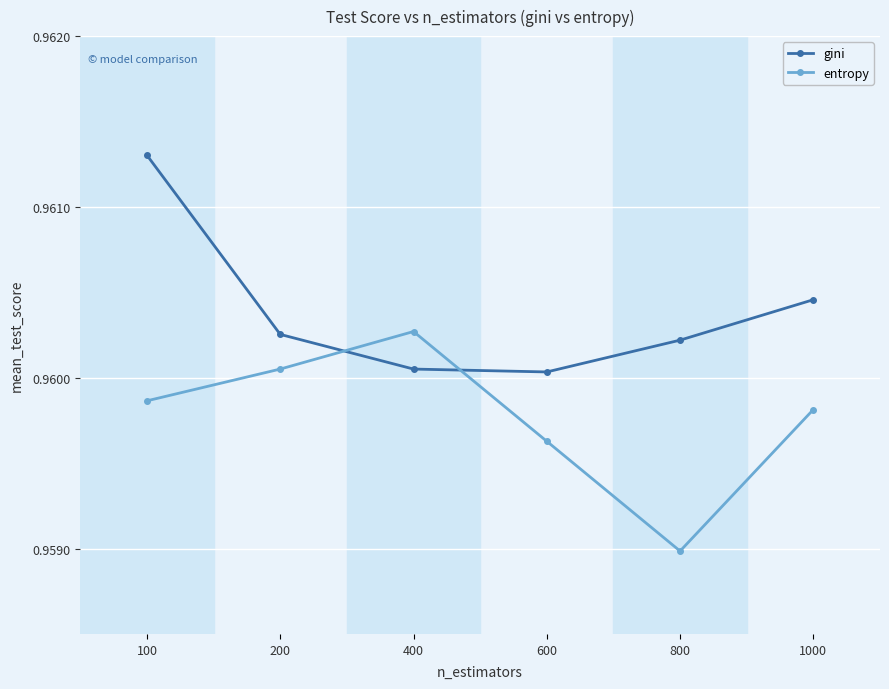

Which label corresponds to the largest value in the chart?

100